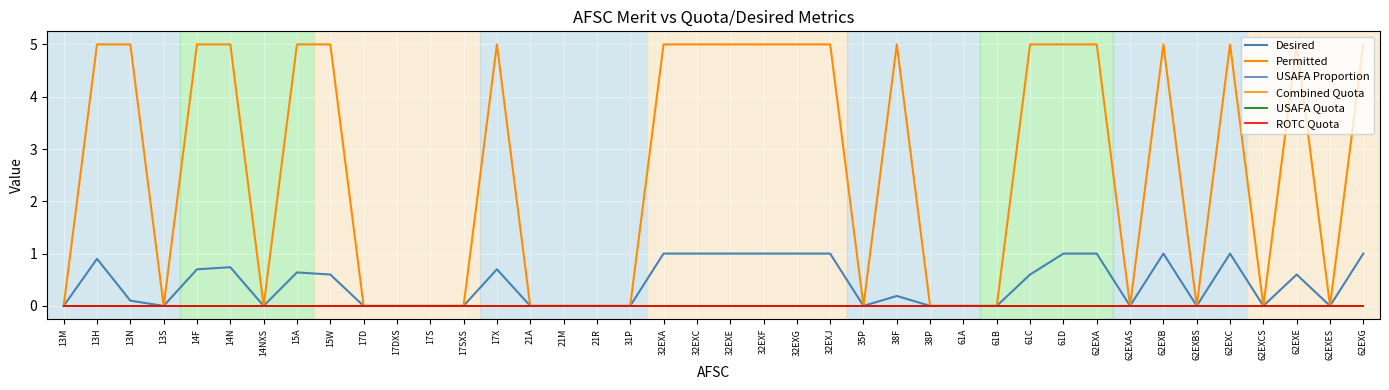

What is the label of the 19th point from the left?

32EXA